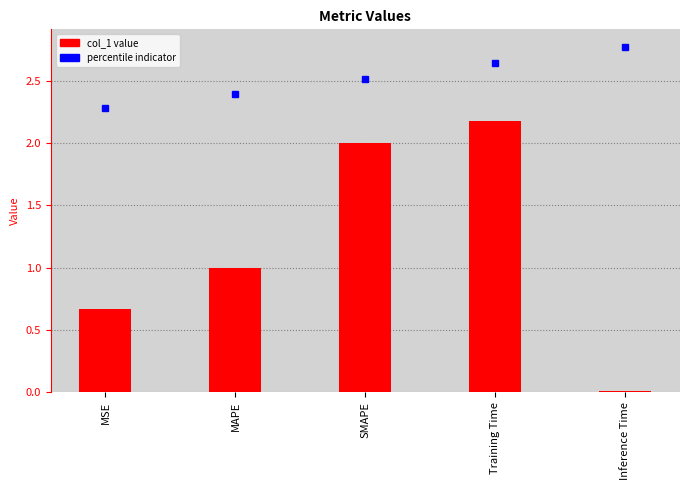

List the labels in order of value, smallest first.

Inference Time, MSE, MAPE, SMAPE, Training Time